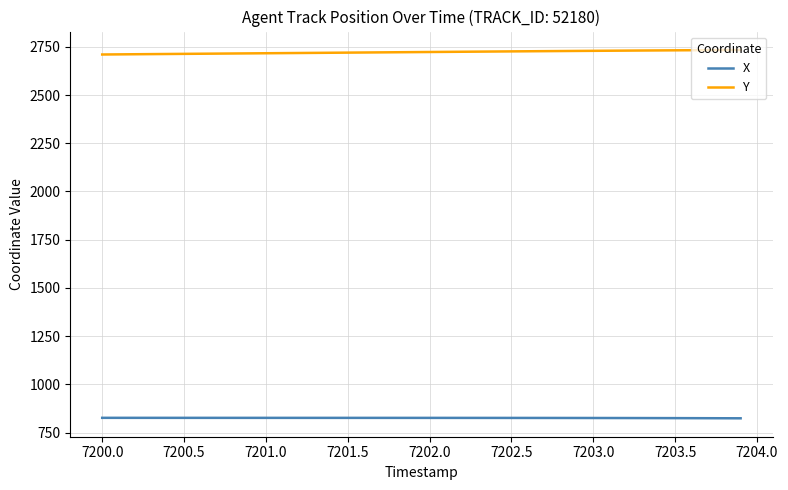

True or false: X and Y cross at least once.

False